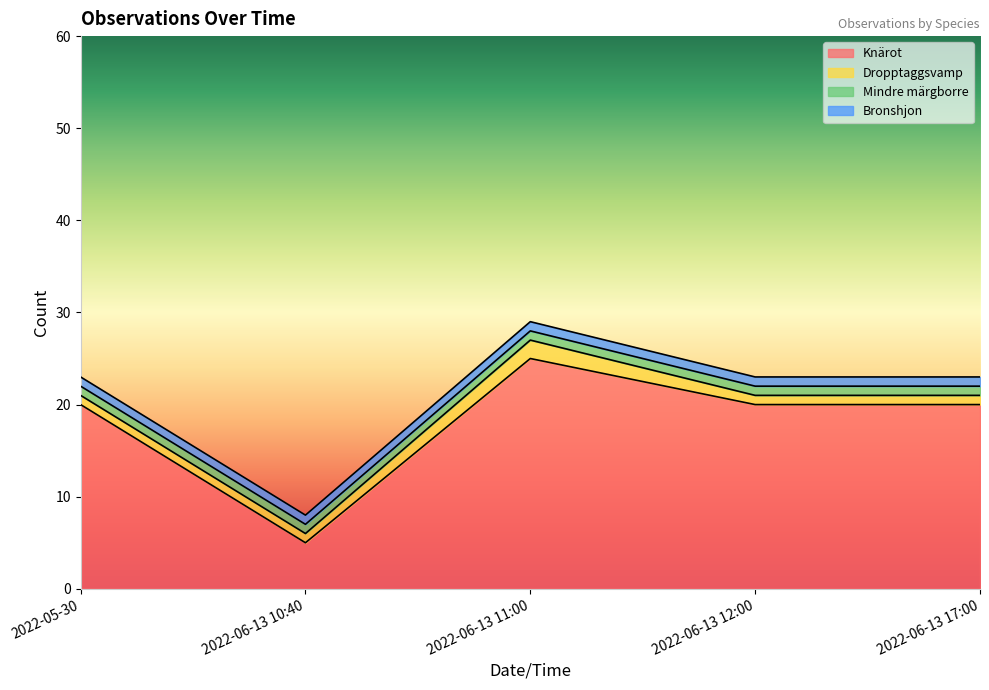

What is the sum of the Dropptaggsvamp values at 2022-06-13 17:00 and 2022-06-13 10:40?

2